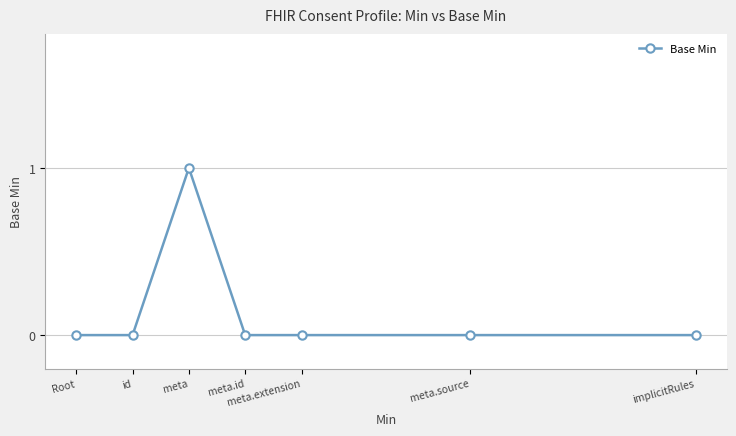

At which category does the chart reach its peak across all series?

meta